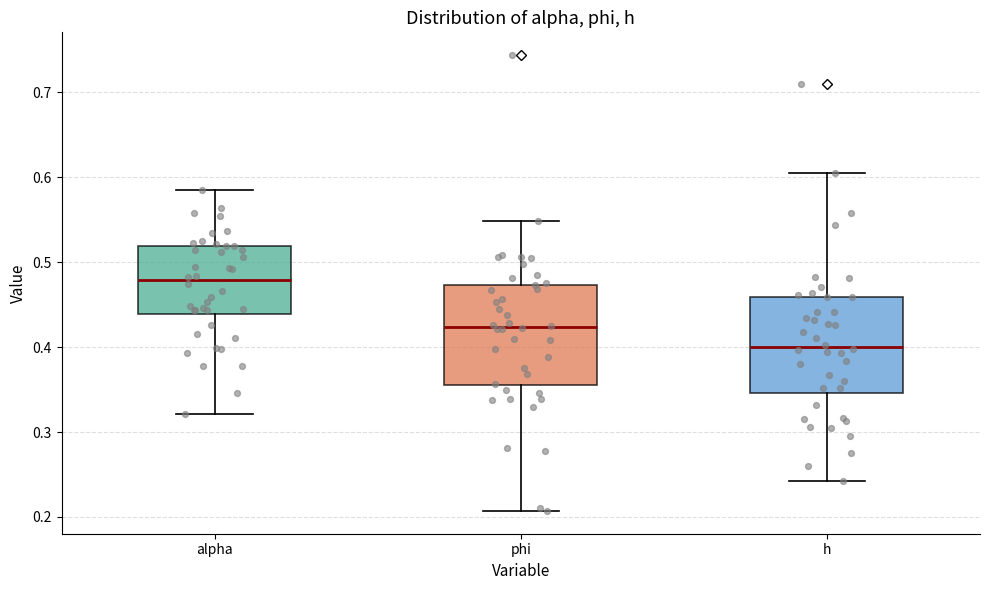

Reading left to right, transcribe this box plot: for each box, give where its median line is, the range the box spans, and where its two whiskers end, as read against the y-axis. The values are not printed on the chart, so give them approximately, as read against the axis.

alpha: median 0.48, box 0.44 to 0.52, whiskers 0.32 to 0.58
phi: median 0.42, box 0.35 to 0.47, whiskers 0.21 to 0.55
h: median 0.40, box 0.35 to 0.46, whiskers 0.24 to 0.61